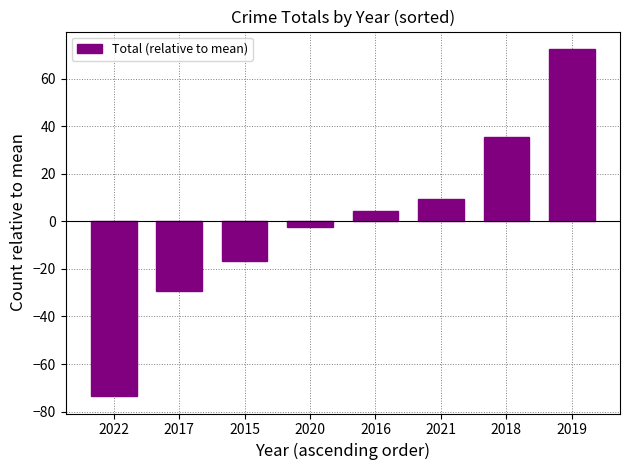

How many positive values are there?

4